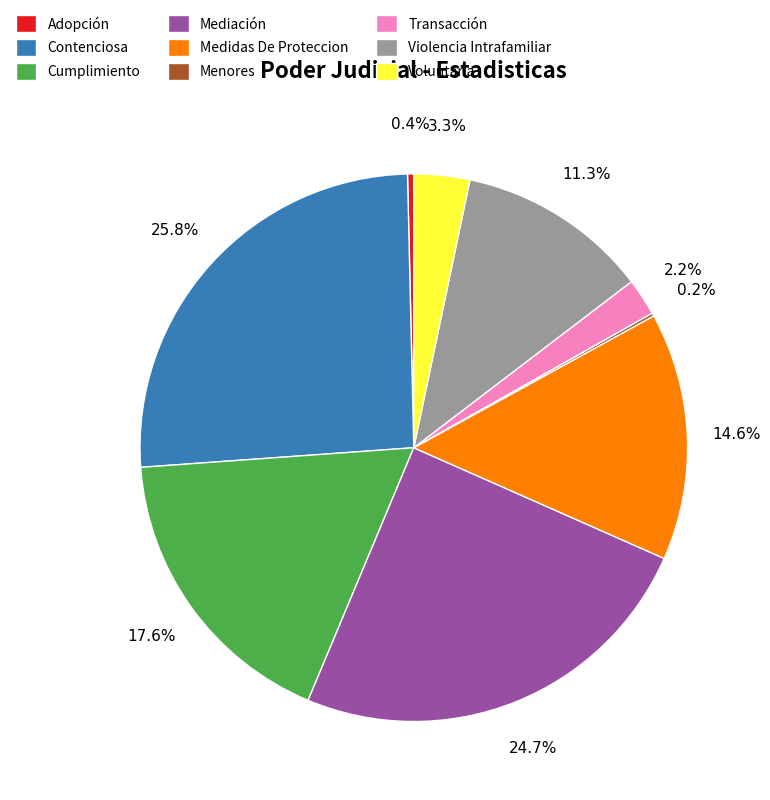

Do Cumplimiento and Contenciosa together represent more than half of the pie?

No